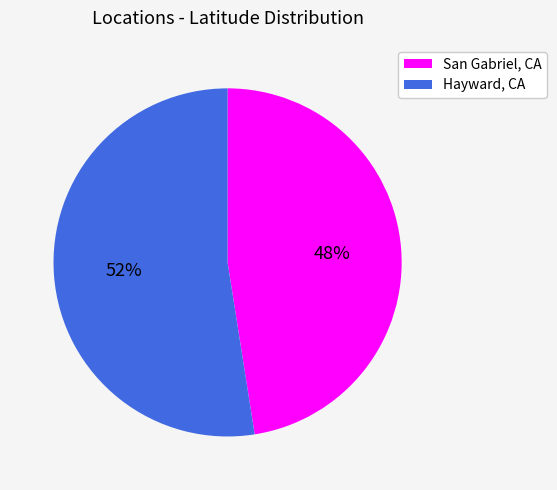

Which category accounts for the majority?

Hayward, CA